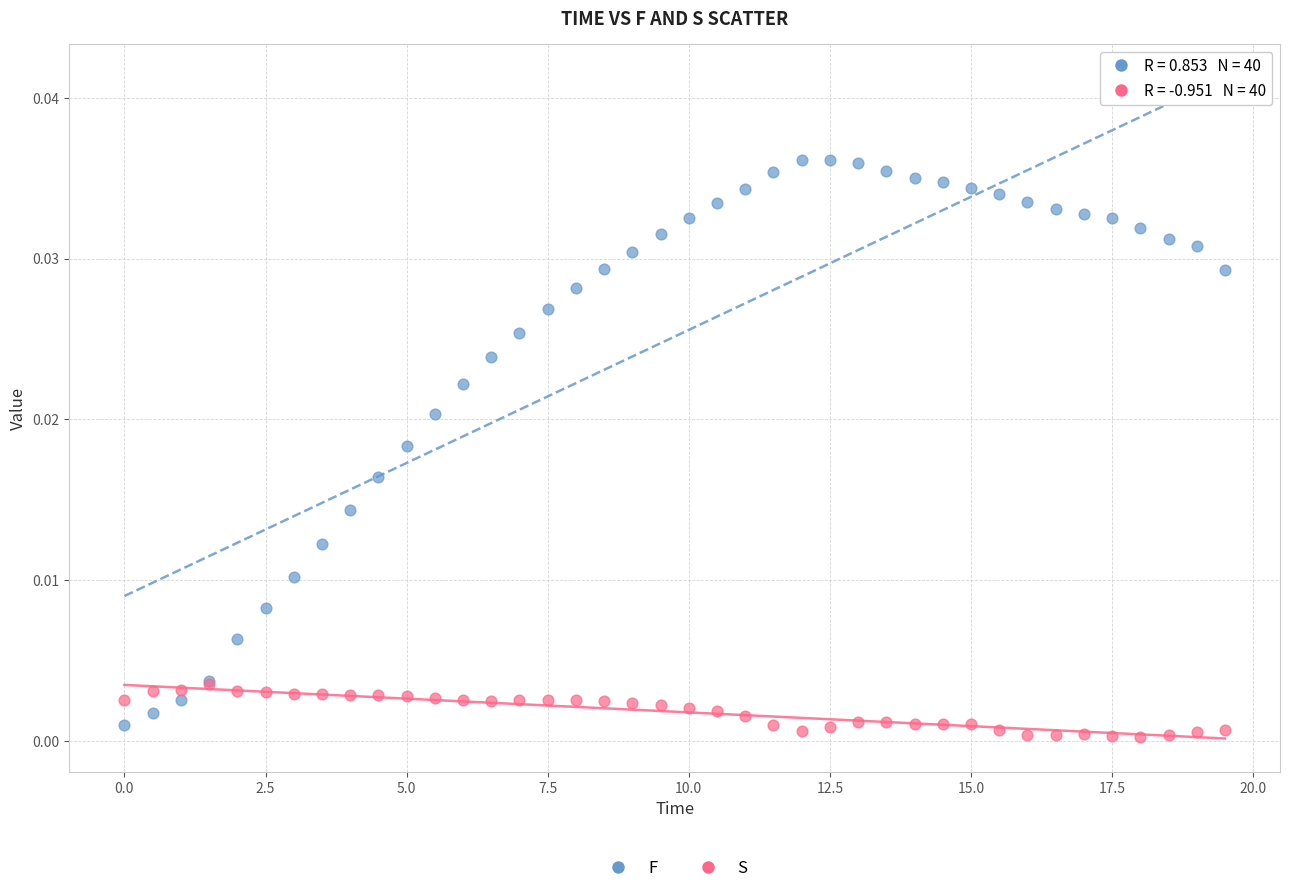

What are all the series names shown in the legend?

F, S